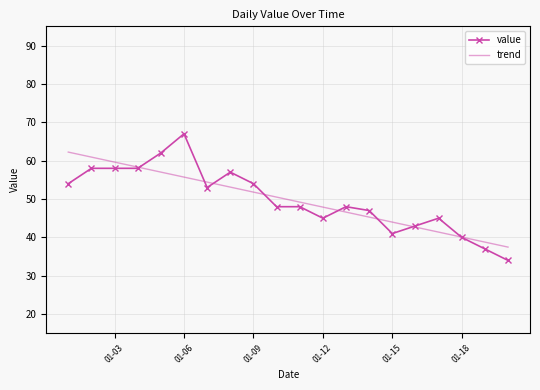

Reading left to right, list all the values displayed in this chart.

value: 54.0	58.0	58.0	58.0	62.0	67.0	53.0	57.0	54.0	48.0	48.0	45.0	48.0	47.0	41.0	43.0	45.0	40.0	37.0	34.0
trend: 62.2	60.9	59.6	58.3	57.0	55.7	54.4	53.1	51.8	50.5	49.2	47.9	46.6	45.3	44.0	42.7	41.4	40.1	38.8	37.5